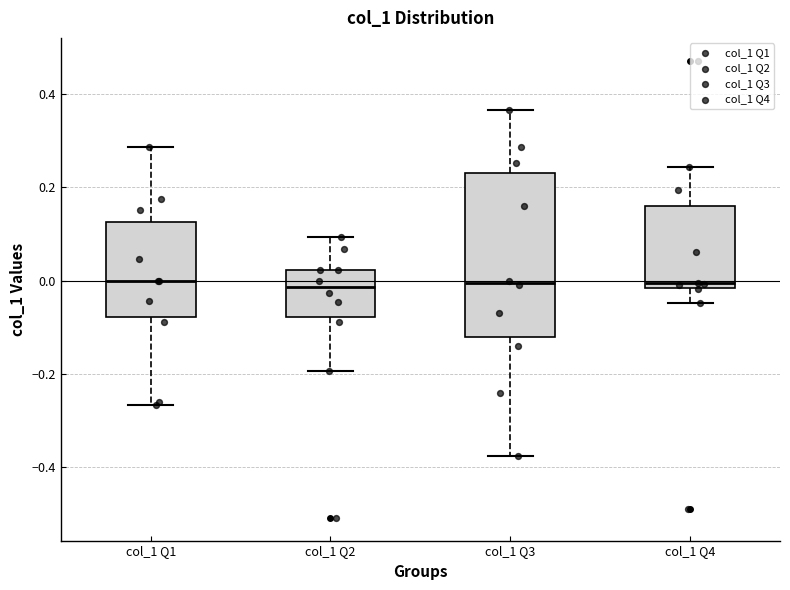

Reading left to right, read every box against the y-axis: the position of its median line, the range the box covers, and the ends of its whiskers. The values are not printed on the chart, so give them approximately, as read against the axis.

col_1 Q1: median 0.00, box -0.08 to 0.12, whiskers -0.26 to 0.28
col_1 Q2: median -0.02, box -0.08 to 0.02, whiskers -0.20 to 0.10
col_1 Q3: median 0.00, box -0.12 to 0.24, whiskers -0.38 to 0.36
col_1 Q4: median 0.00, box -0.02 to 0.16, whiskers -0.04 to 0.24